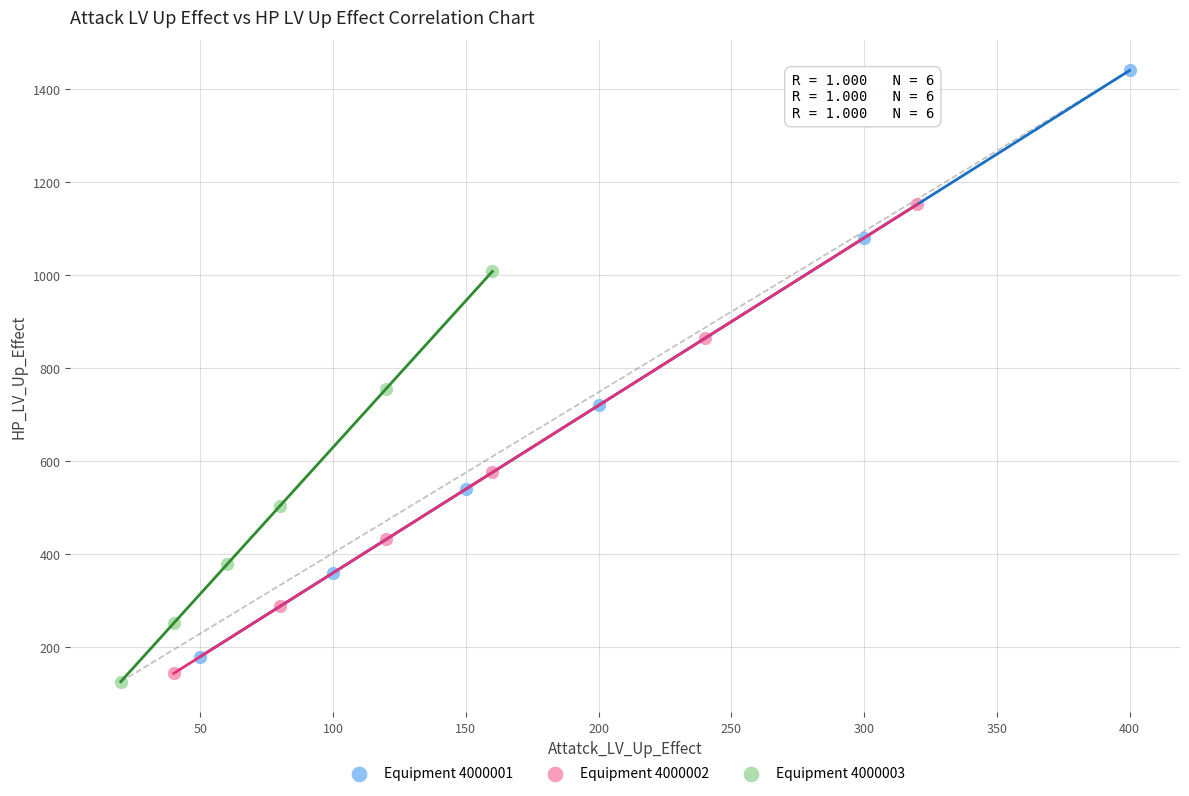

Which series reaches the maximum Y coordinate?

Equipment 4000001